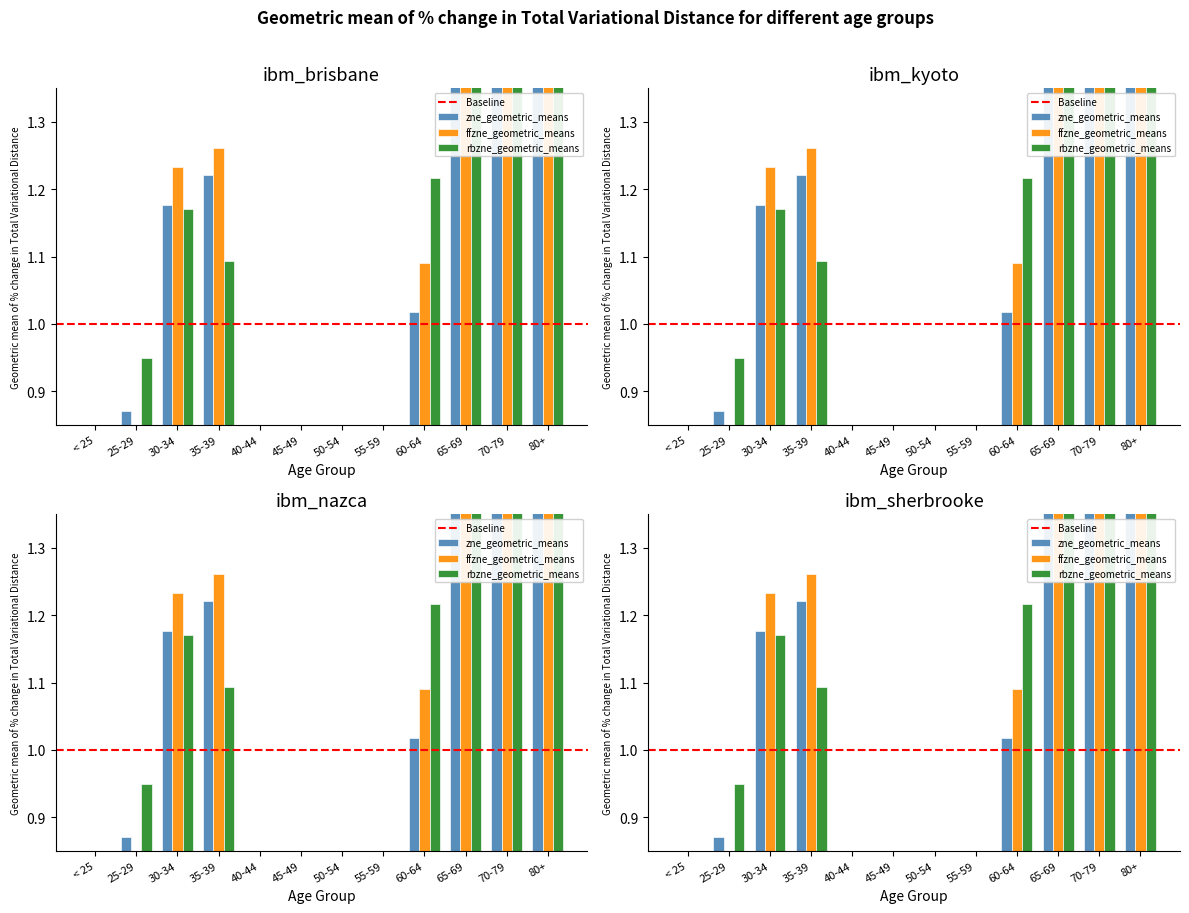

At which label does ffzne_geometric_means first exceed 1?

30-34